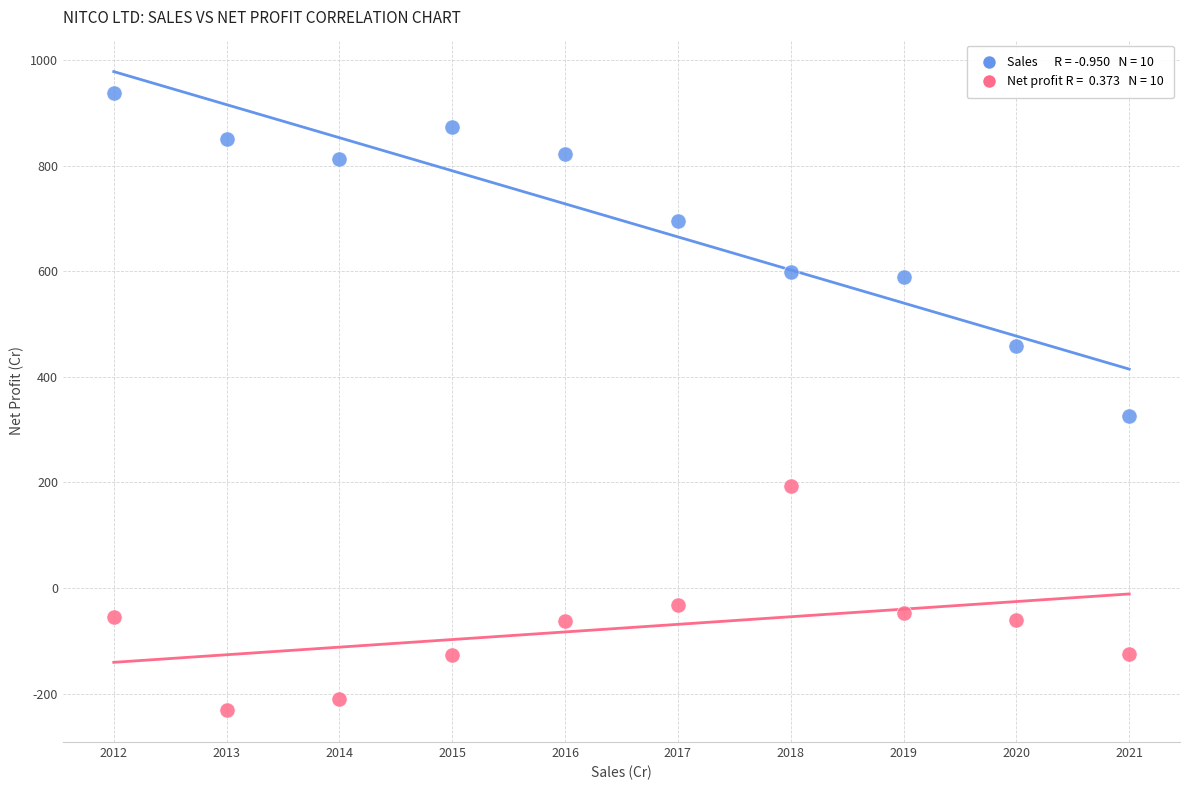

Across all data points, what is the range of Y values (max minus min)?

1168.8